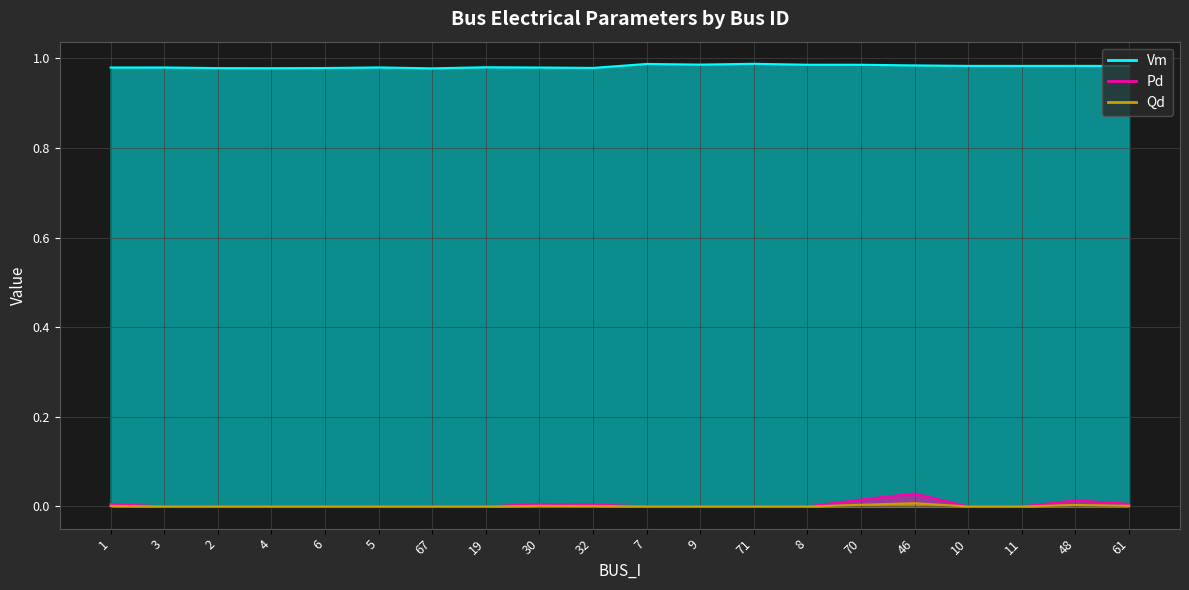

Count the Pd values in the range 0 to 1.

20